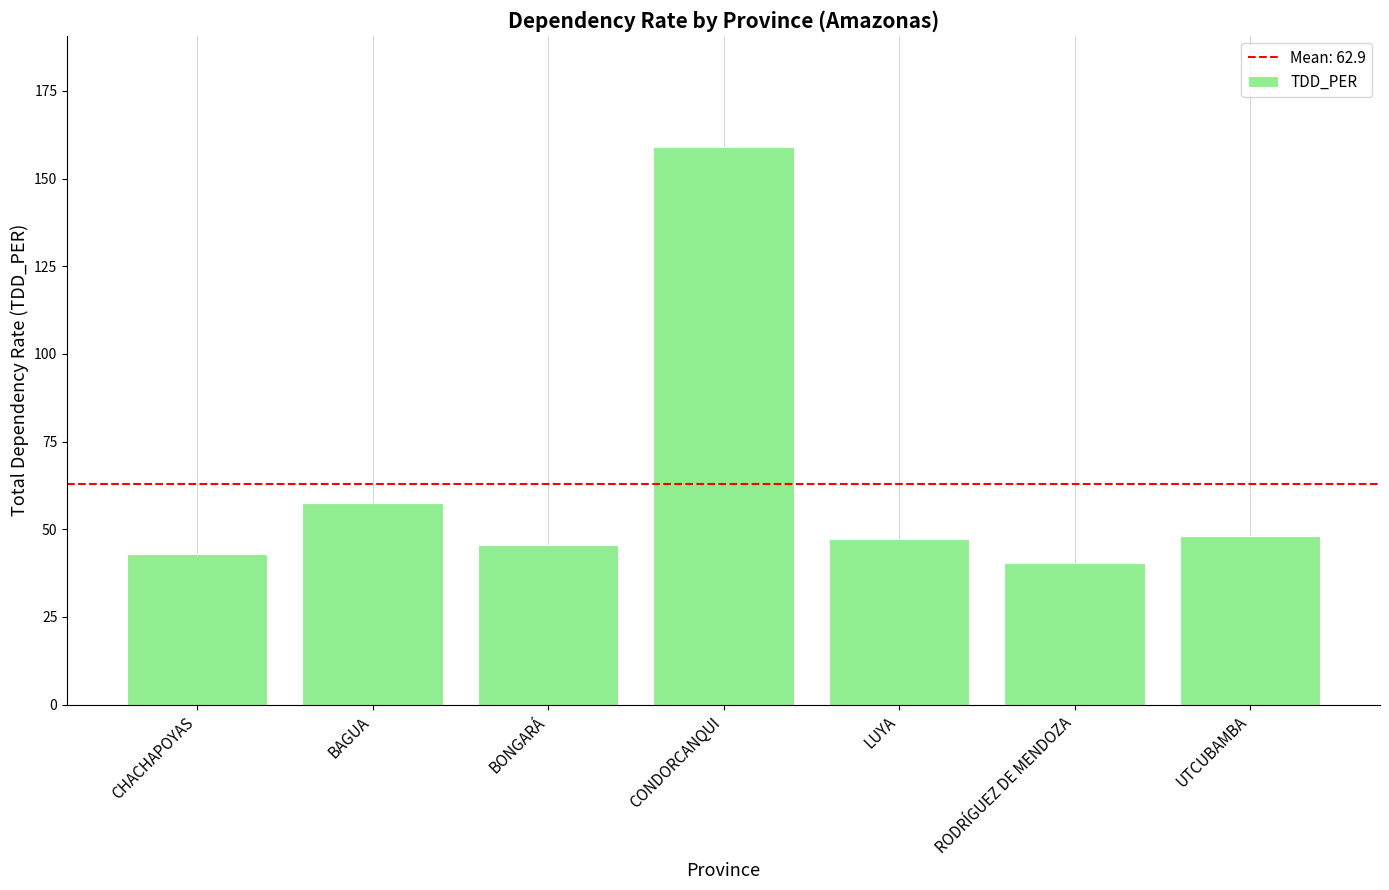

Is it true that the value at RODRÍGUEZ DE MENDOZA is 40.3?

True